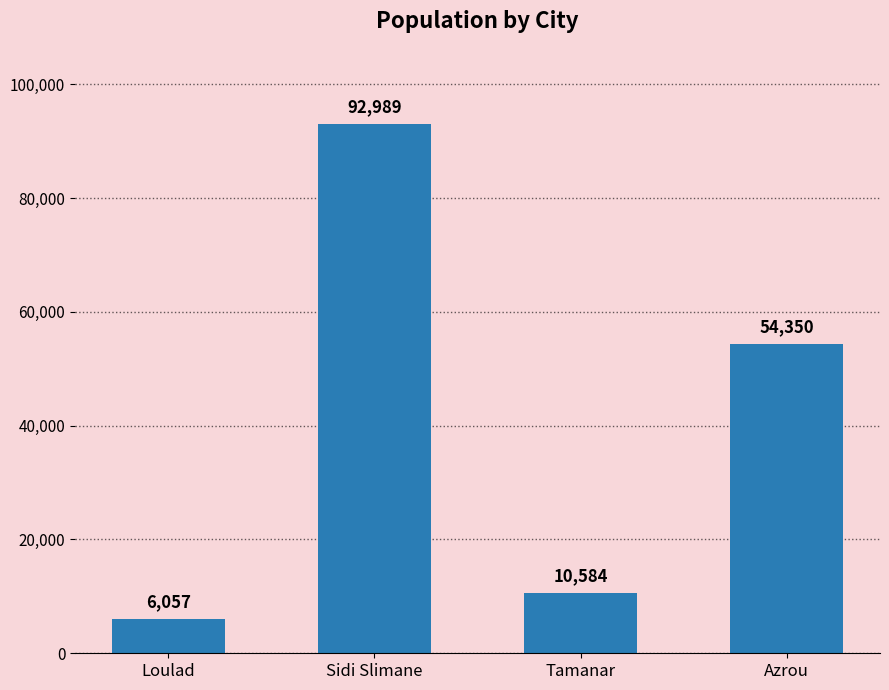

How many data points are less than 54350?

2